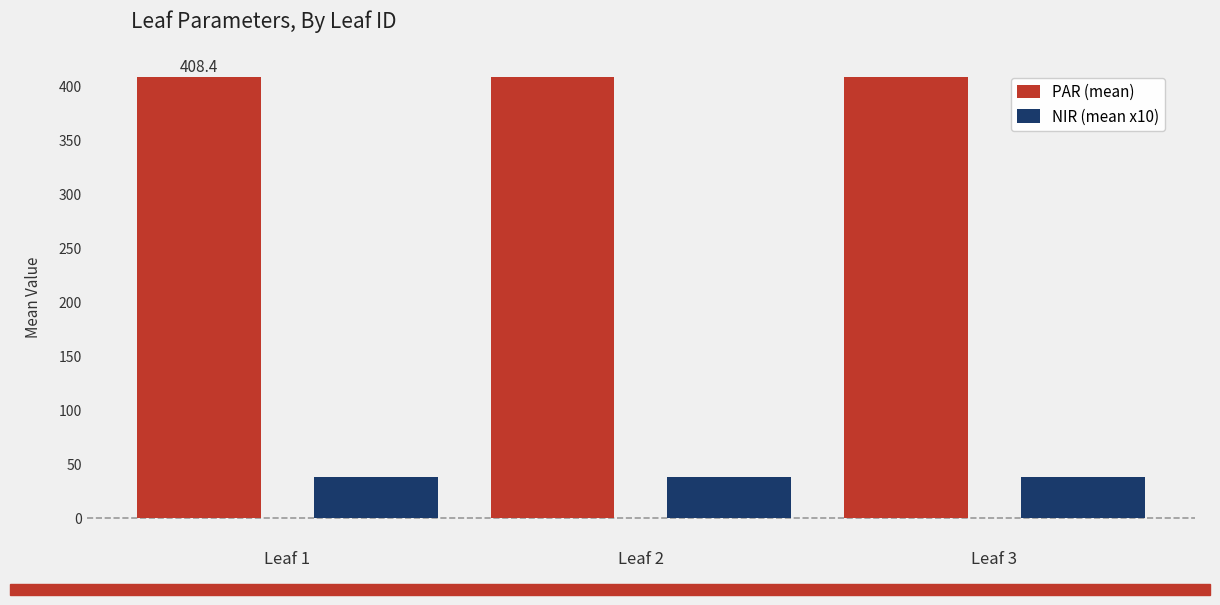

Reading left to right, what are all the values shown in this chart?

PAR (mean): Leaf 1=408.4	Leaf 2=408.4	Leaf 3=408.4
NIR (mean x10): Leaf 1=38.7	Leaf 2=38.7	Leaf 3=38.7